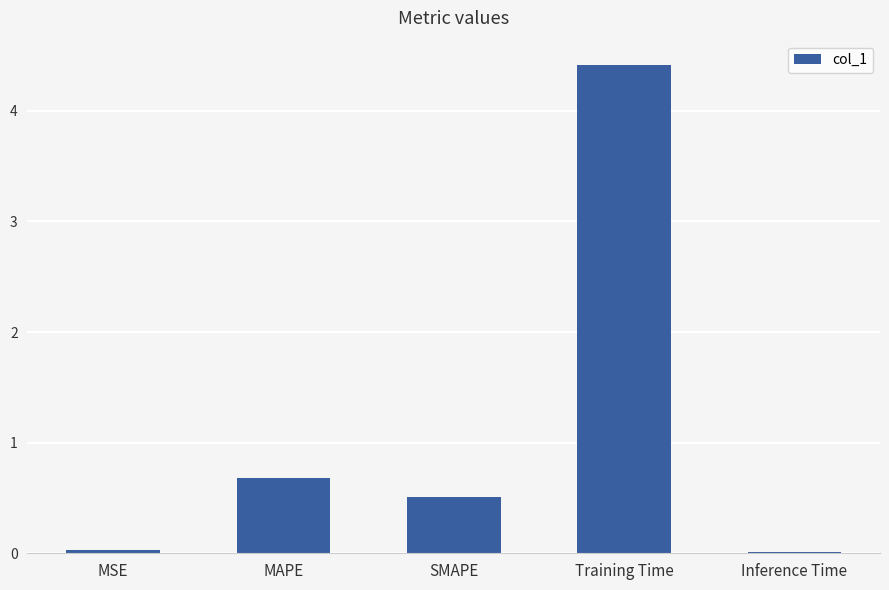

Between MAPE and Training Time, which is larger?

Training Time